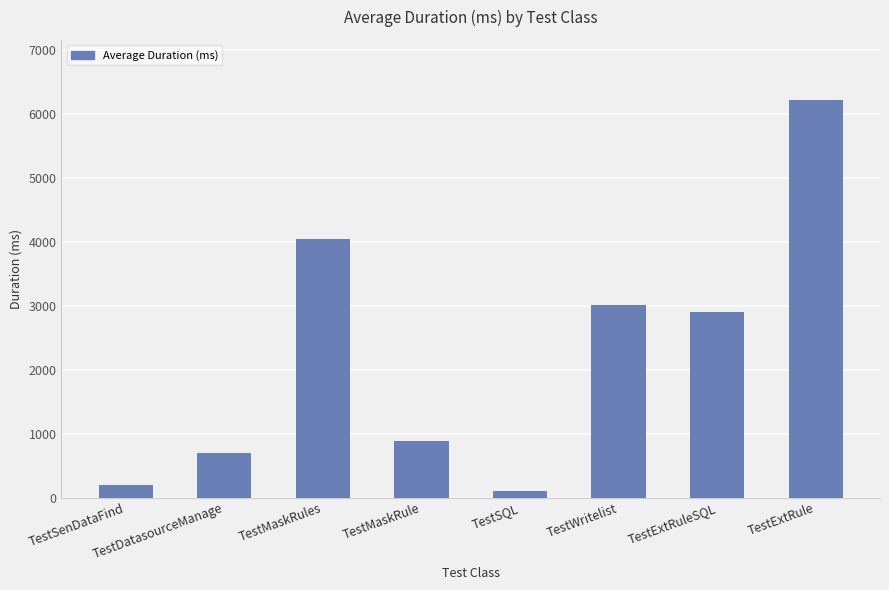

Where does the data first go above 2897?

TestMaskRules